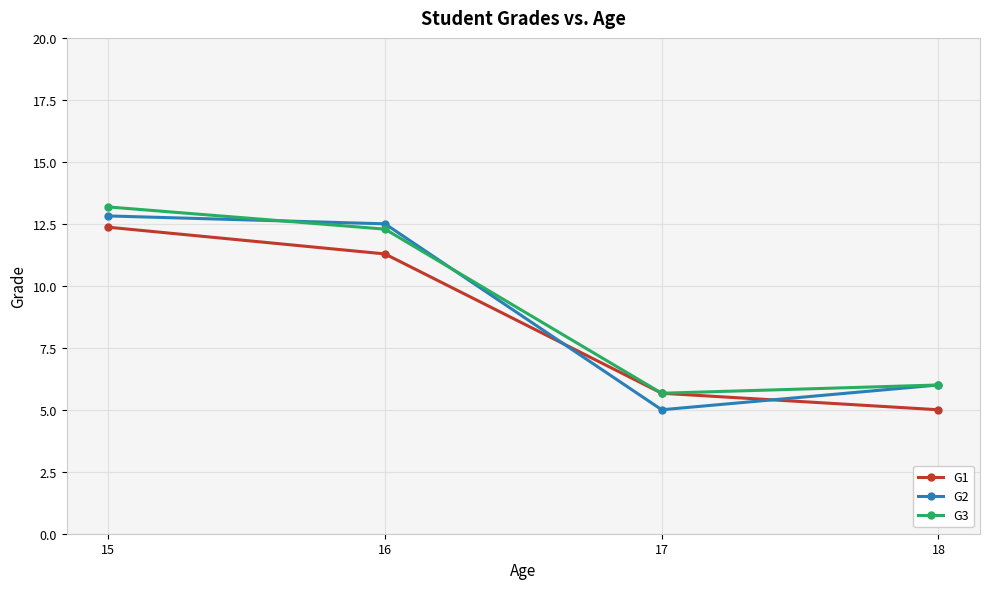

How many interior local valleys does the G2 series have?

1